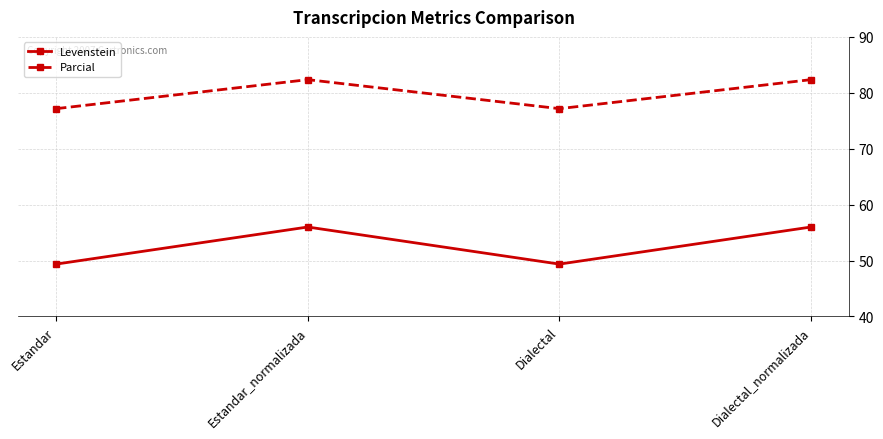

What are all the series names shown in the legend?

Levenstein, Parcial